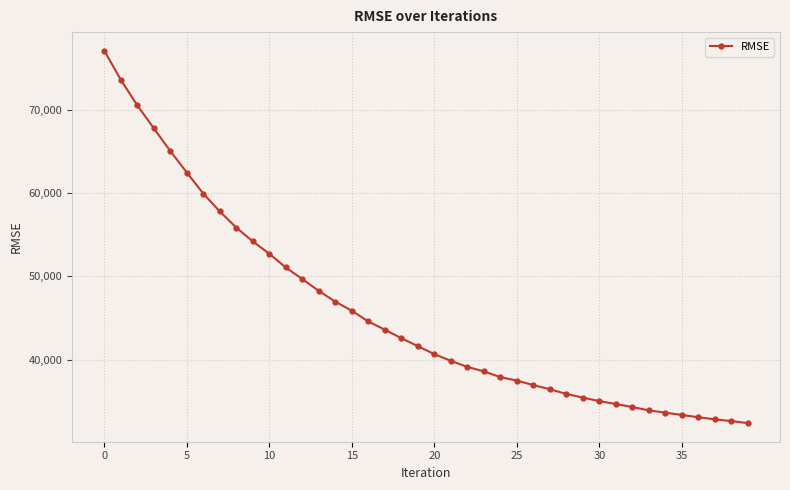

What is the minimum value shown in the chart?

32351.0